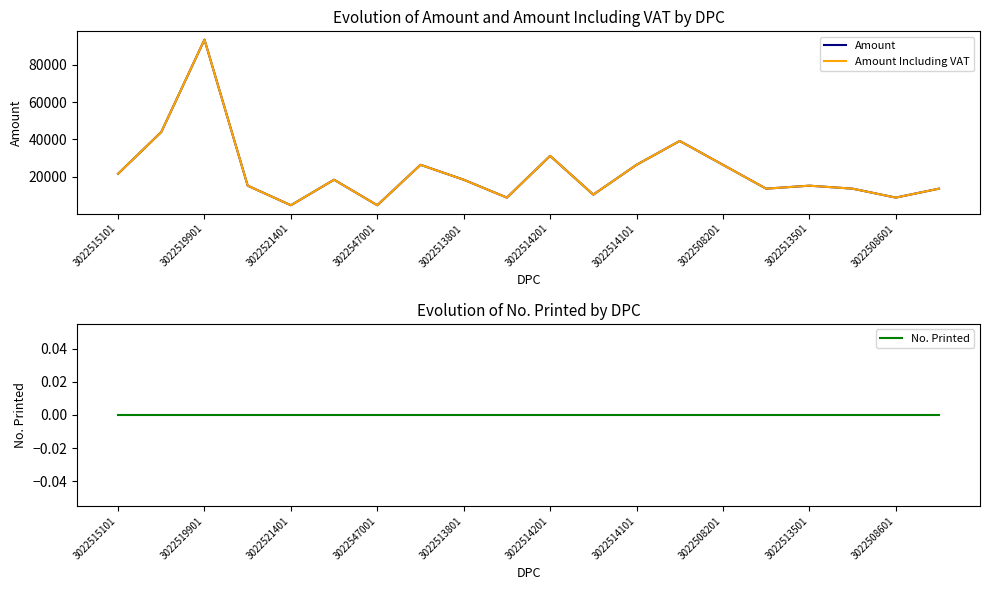

Which category has the highest value in the No. Printed series?

3022515101